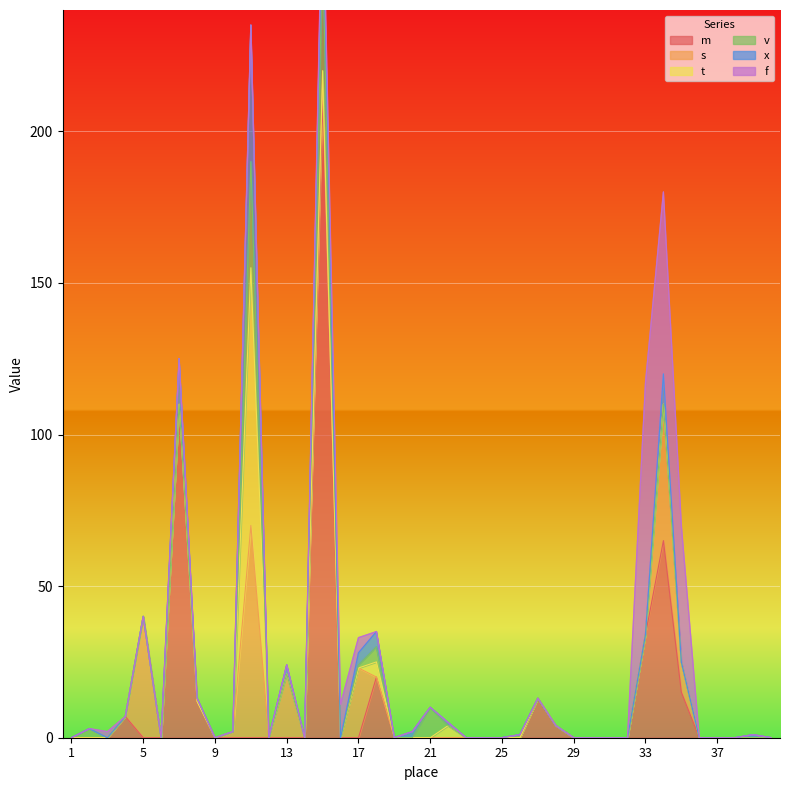

True or false: m has a value of 85 at 13.

False